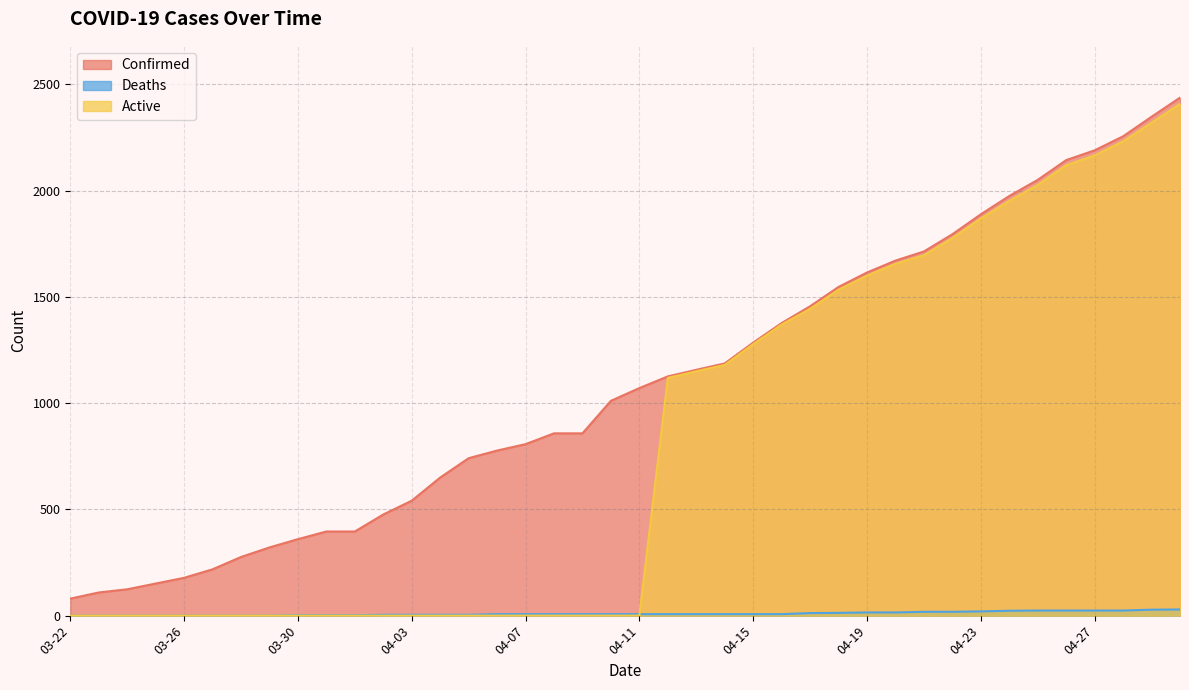

What are all the series names shown in the legend?

Confirmed, Deaths, Active